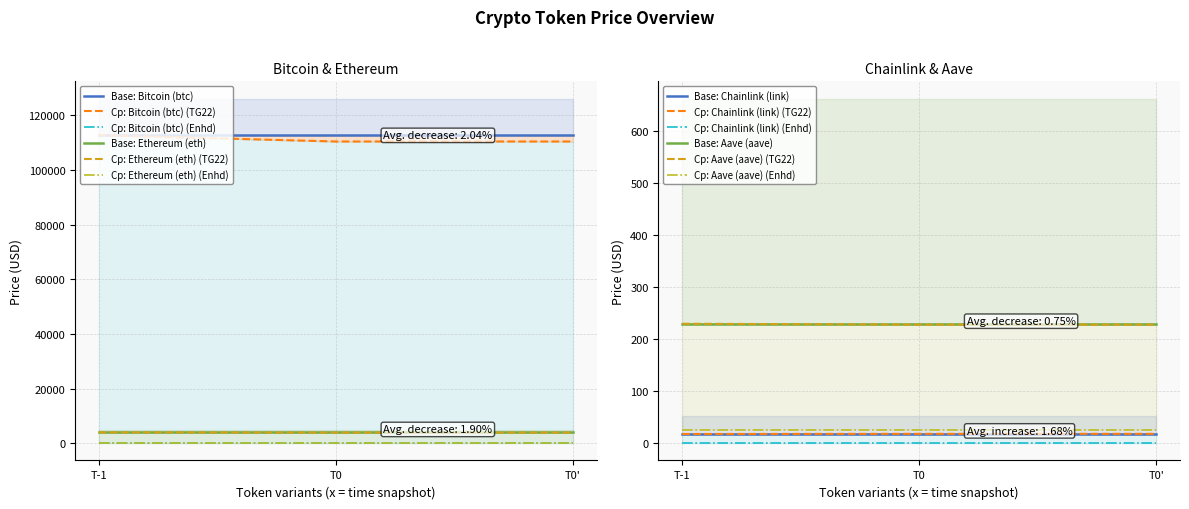

Reading left to right, list all the values displayed in this chart.

price: 110376.0	3910.3	18.2	227.8
price24hAgo: 112675.0	3985.9	17.9	229.5
allTimeHigh: 126080.0	4946.1	52.7	661.7
allTimeLow: 67.8	0.4	0.1	26.0